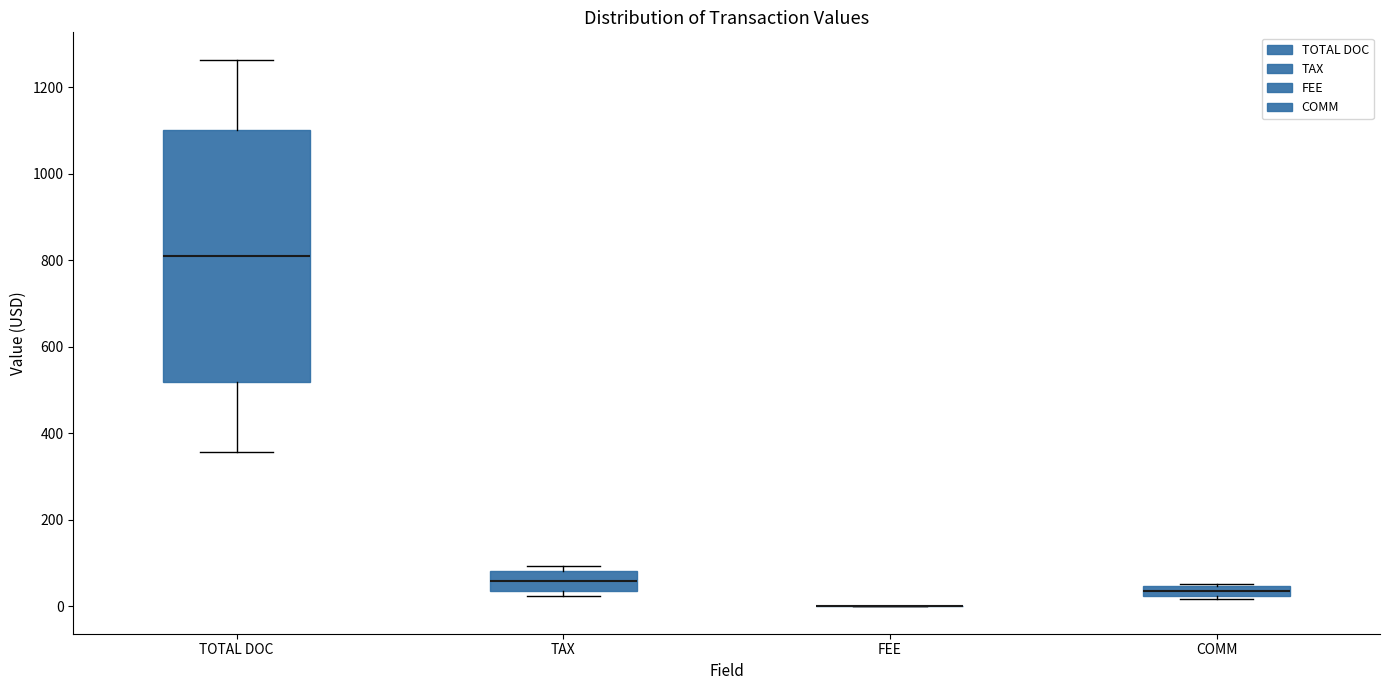

Where is the upper edge of the box for TOTAL DOC on the y-axis? The values are not printed on the chart, so give them approximately, as read against the axis.

1100